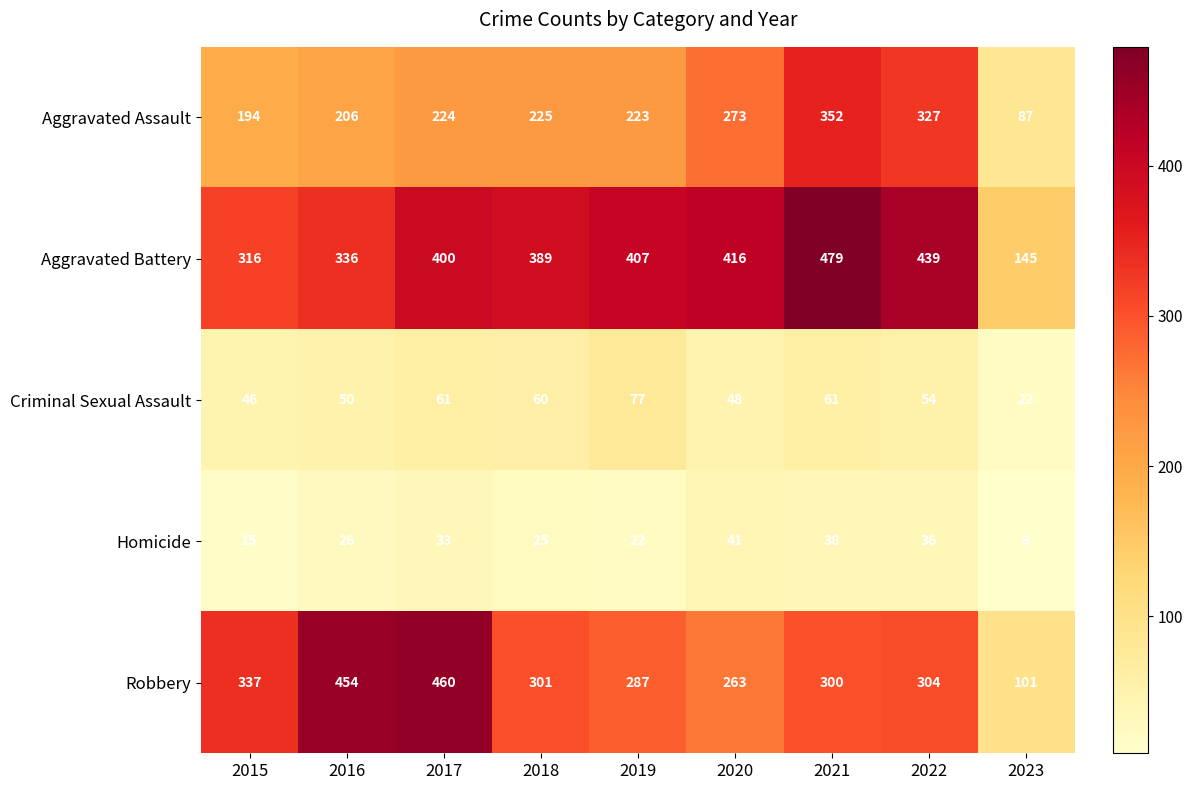

The Aggravated Battery series shows 636 at 2019. True or false?

False